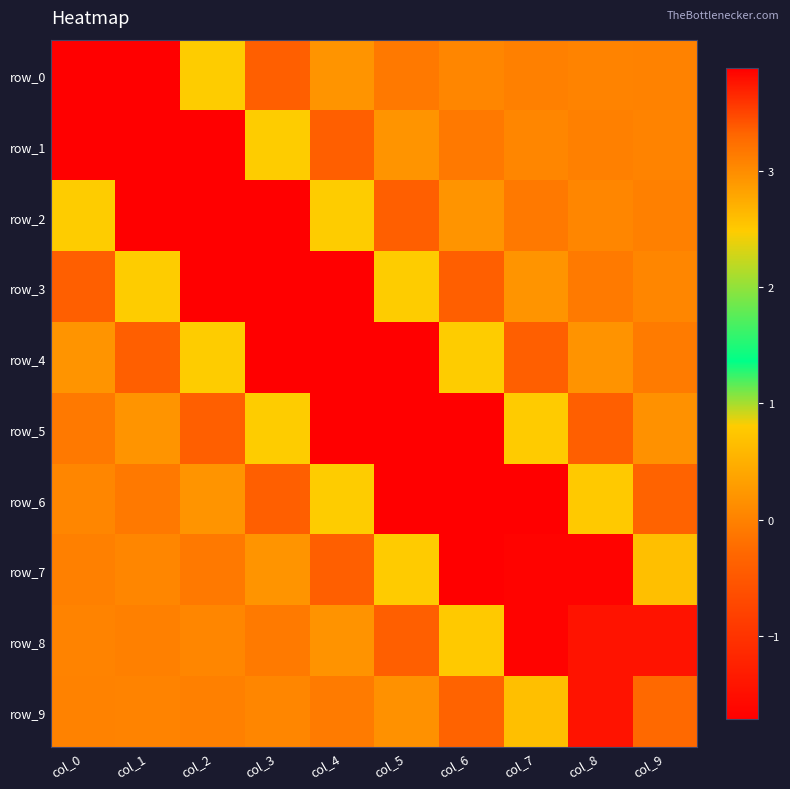

Where is row_7 nearest to the value 1?

col_5